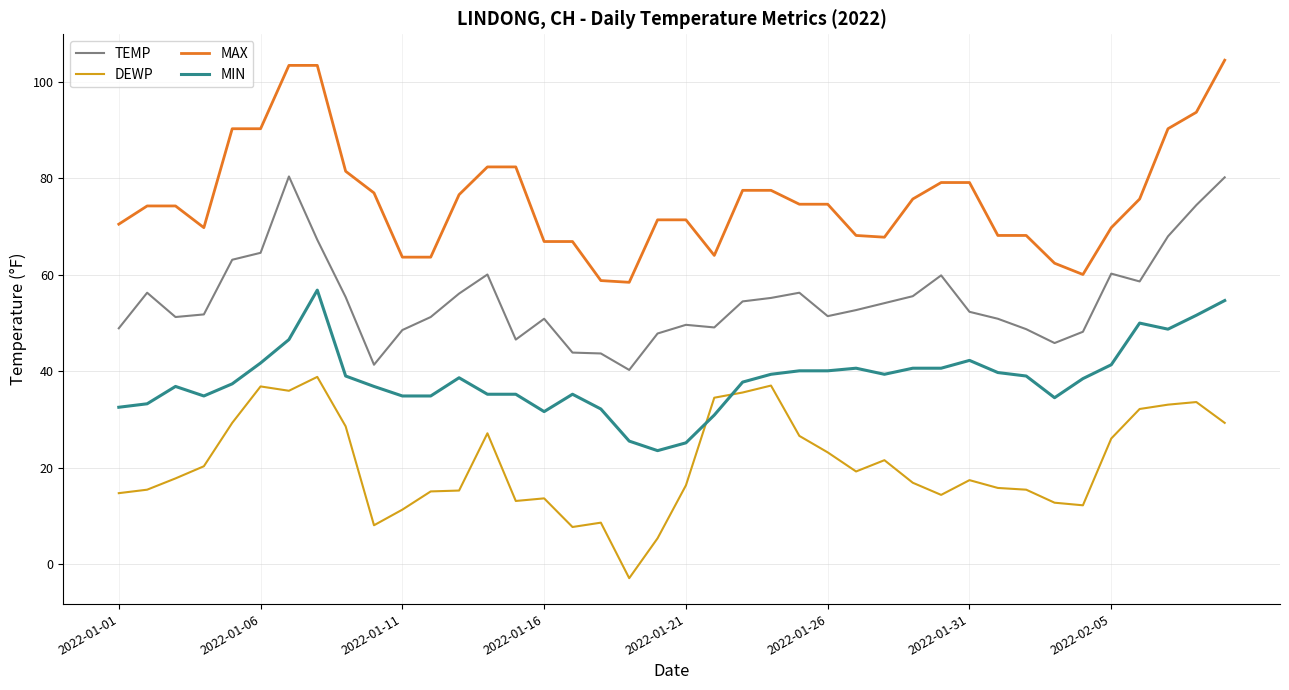

What are all the series names shown in the legend?

TEMP, DEWP, MAX, MIN